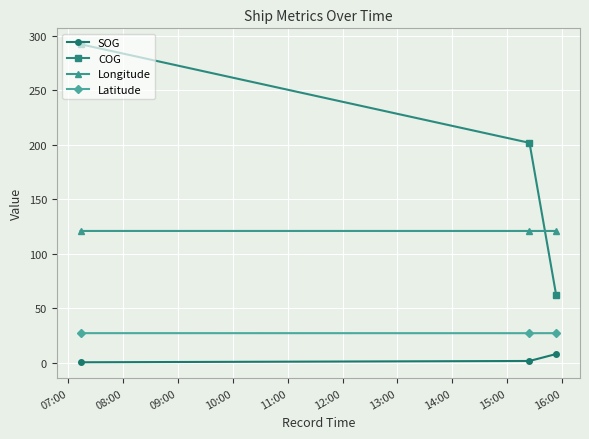

Which series has the largest range (max minus min)?

COG